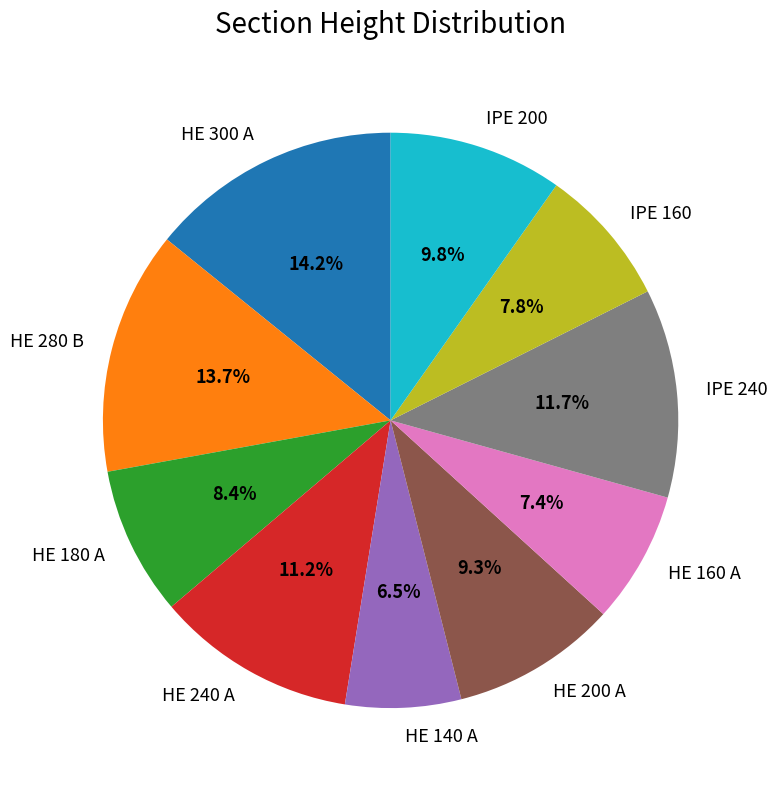

Is it true that IPE 240 is 4% of the pie?

False